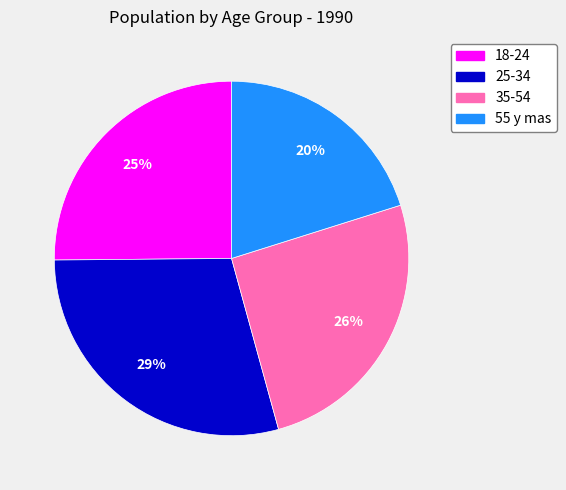

True or false: 25-34 accounts for 29% of the total.

True